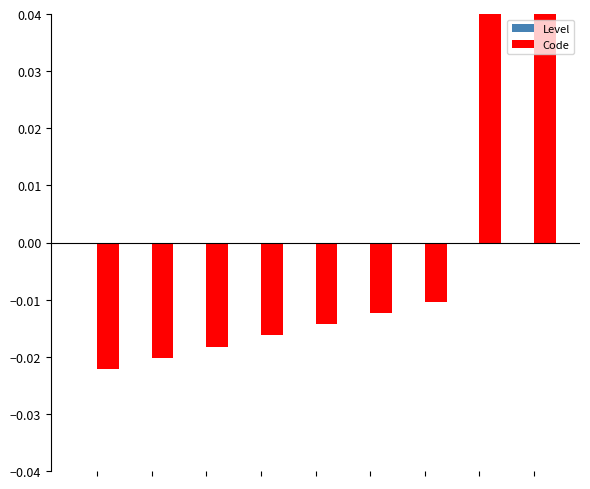

Reading right to left, what are all the values shown in this chart?

Level: 0.0	0.0	0.0	0.0	0.0	0.0	0.0	0.0	0.0
Code: 0.1	0.1	-0.0	-0.0	-0.0	-0.0	-0.0	-0.0	-0.0